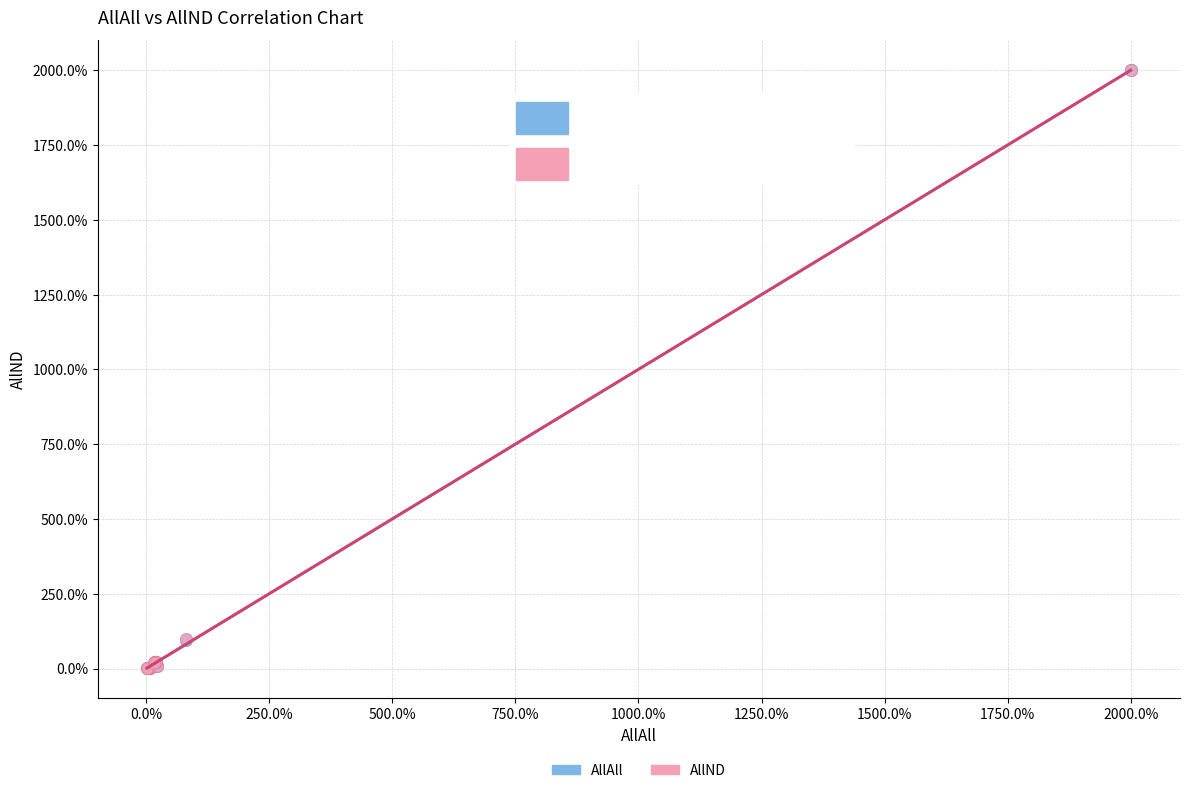

What are all the series names shown in the legend?

AllAll, AllND